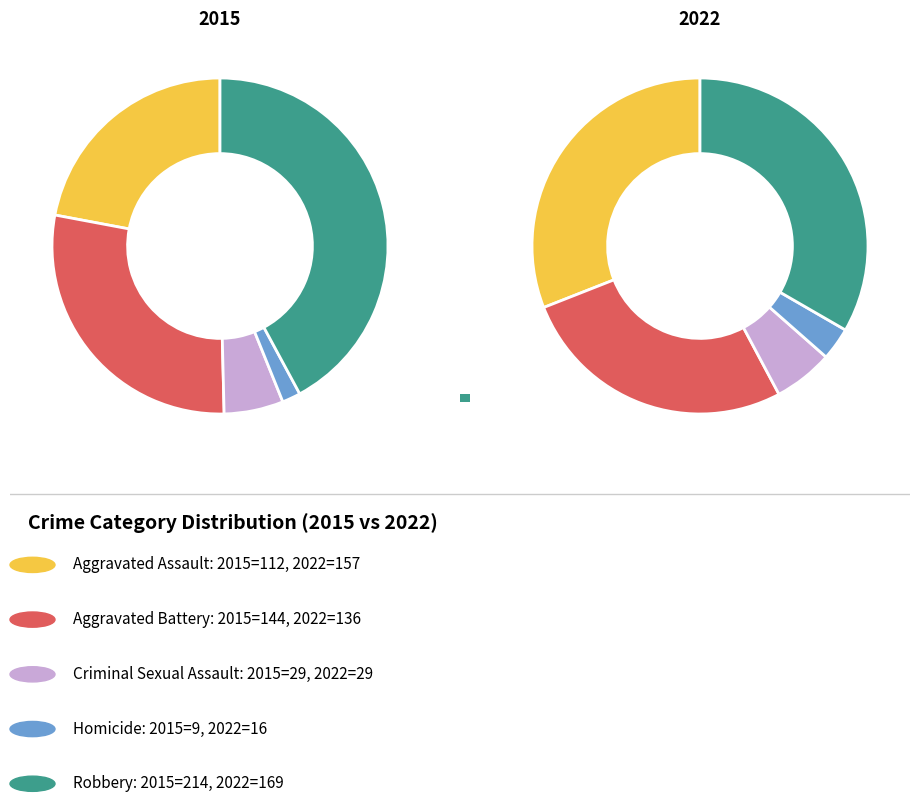

Which series has the widest spread of values?

2015